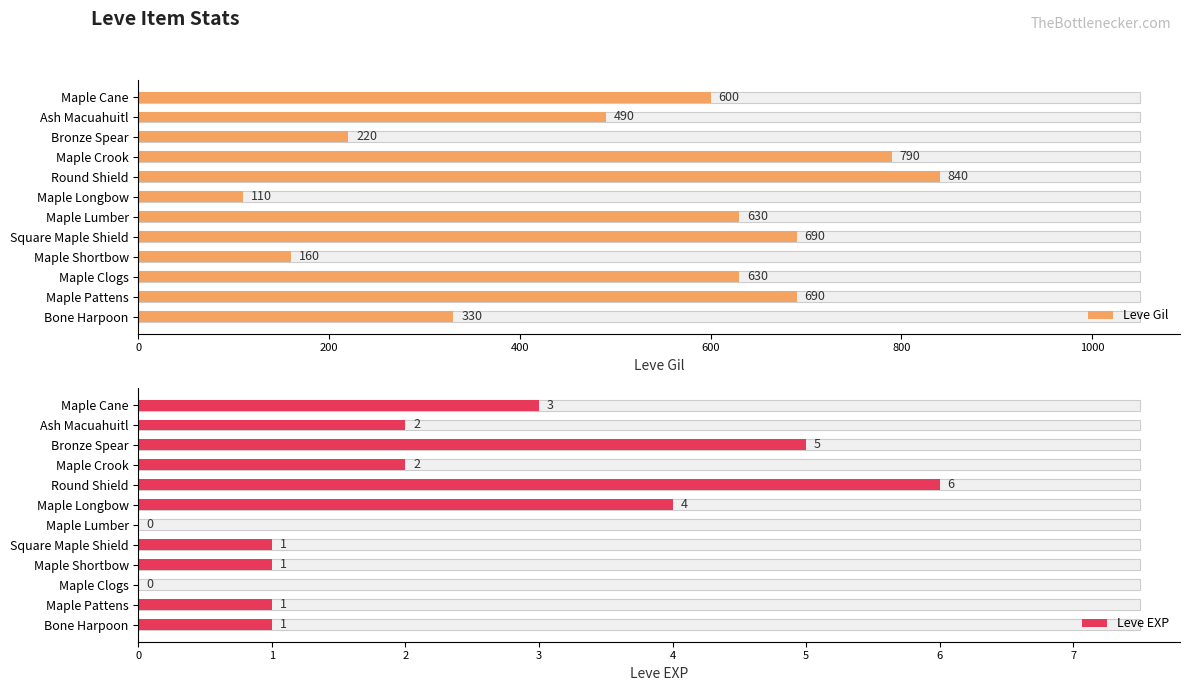

How many groups of bars are there?

12